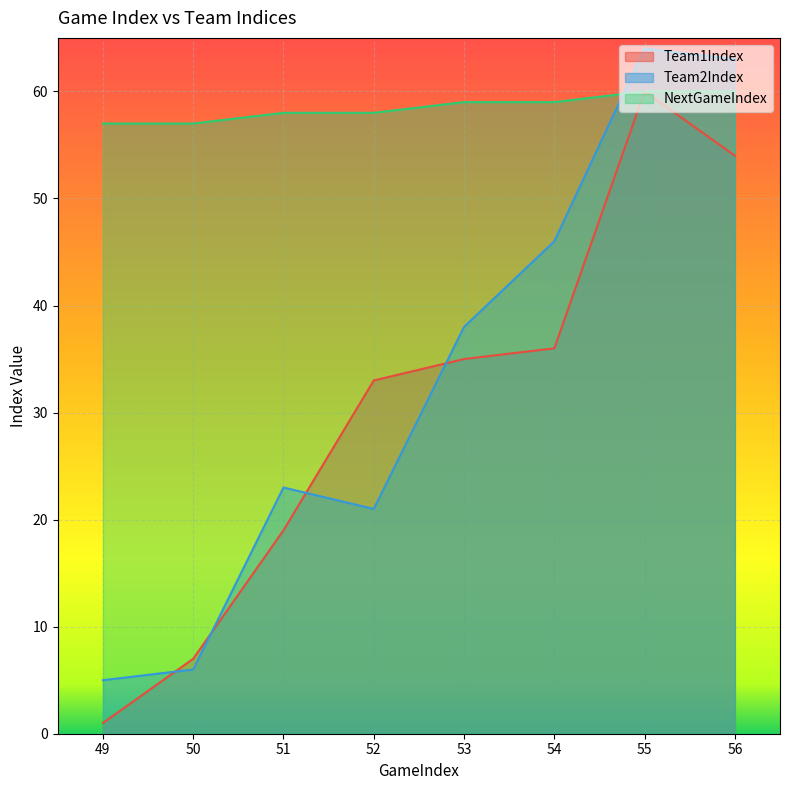

Does the chart display data point markers on the line(s)?

No